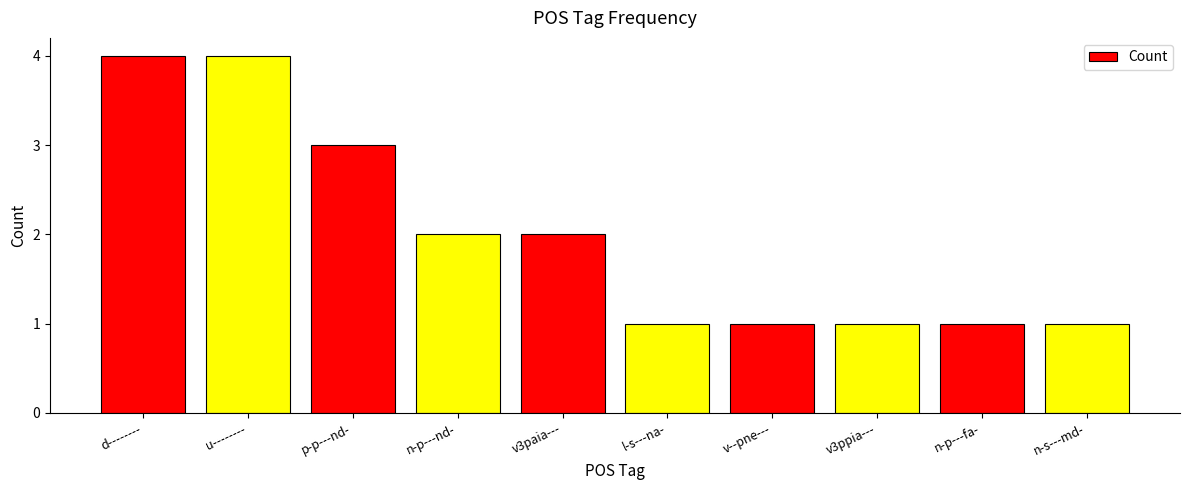

Is it true that the value at v3paia--- is 1?

False